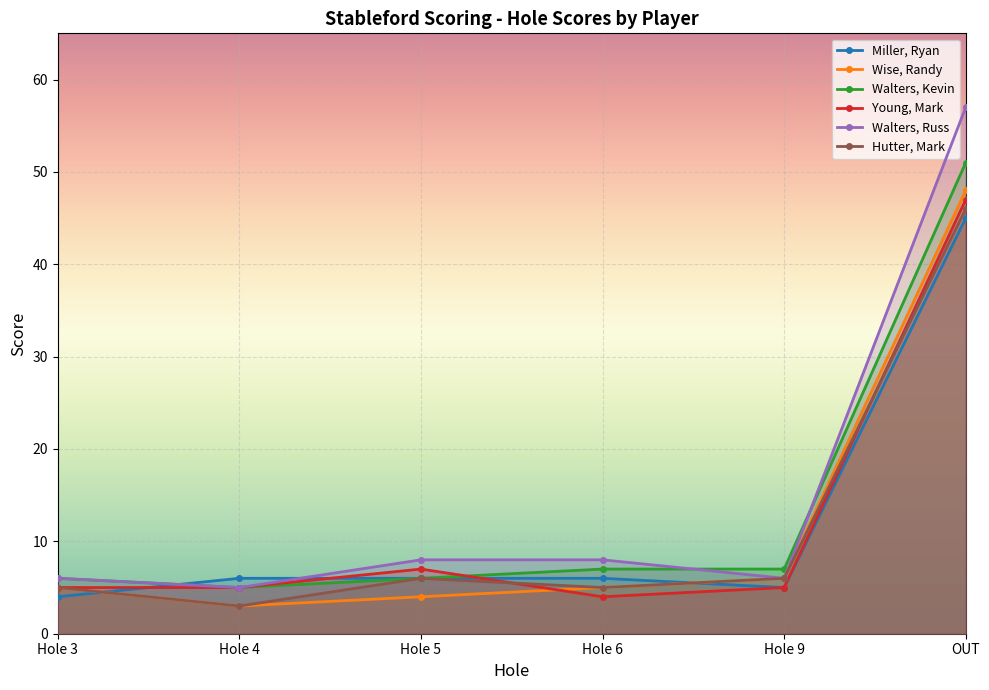

Where does the Walters, Russ series first go above 8?

OUT